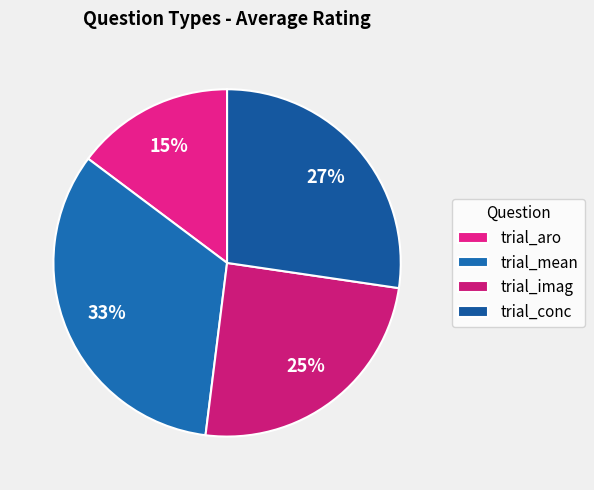

How many slices are in this pie chart?

4